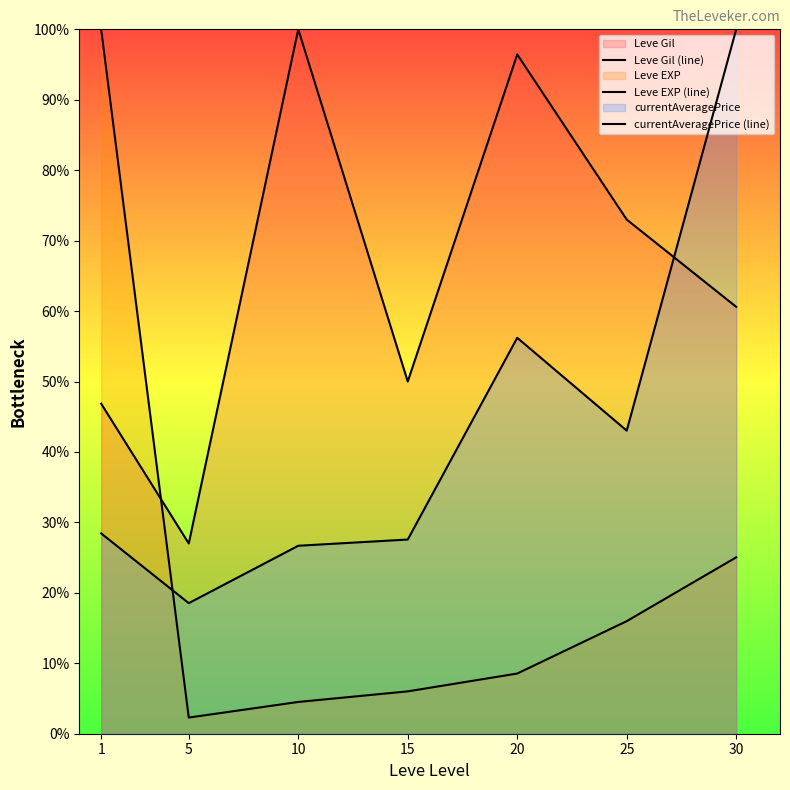

At how many categories does at least one series exceed 77?

4